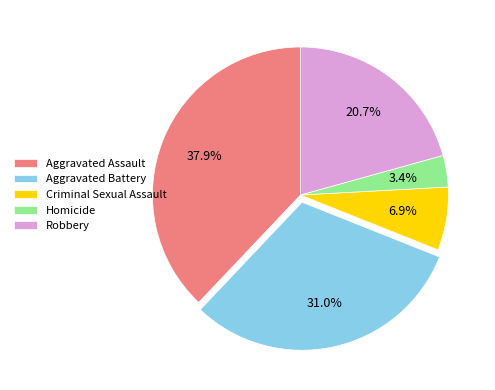

How many segments does this pie chart have?

5